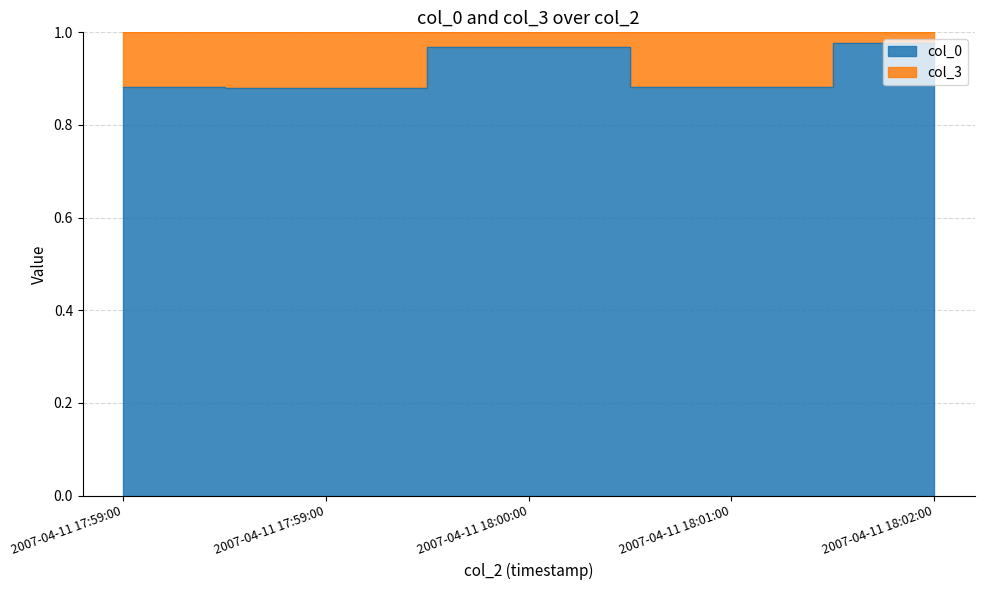

At which category does the chart reach its minimum across all series?

2007-04-11 17:59:00